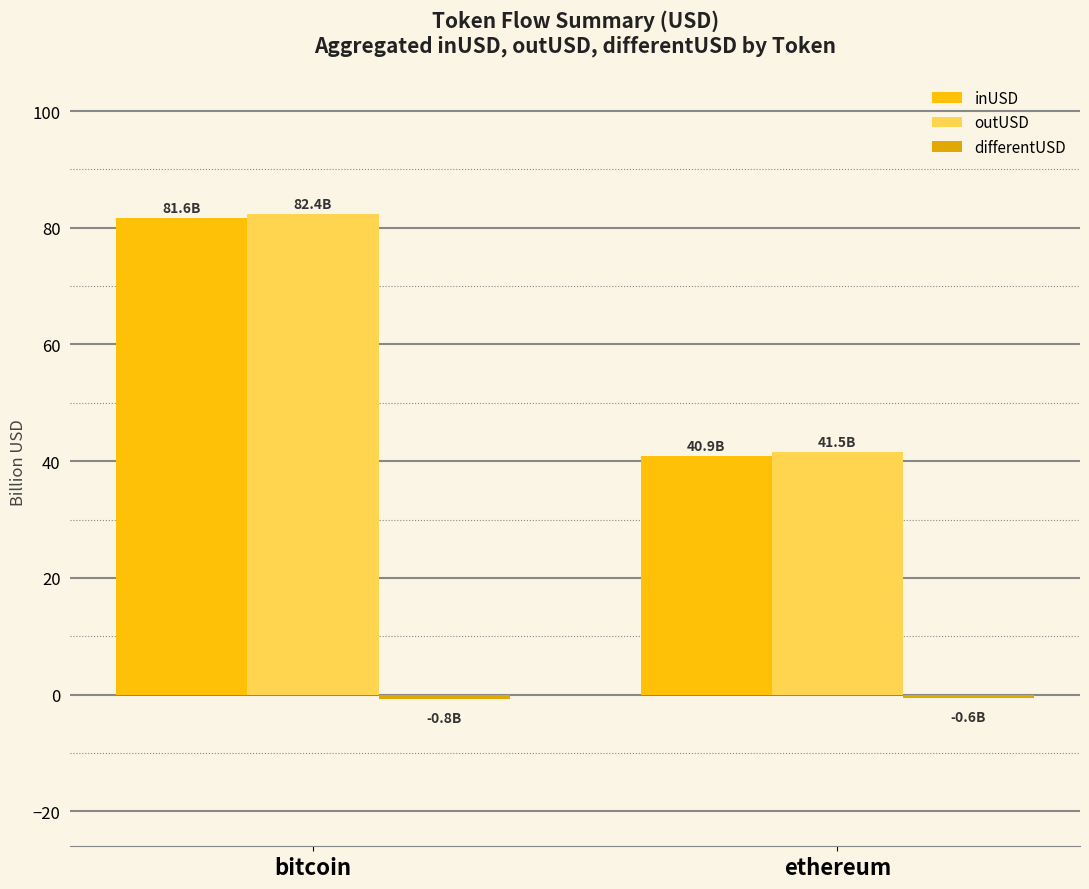

What is the spread (max minus min) of values at ethereum?

42.1